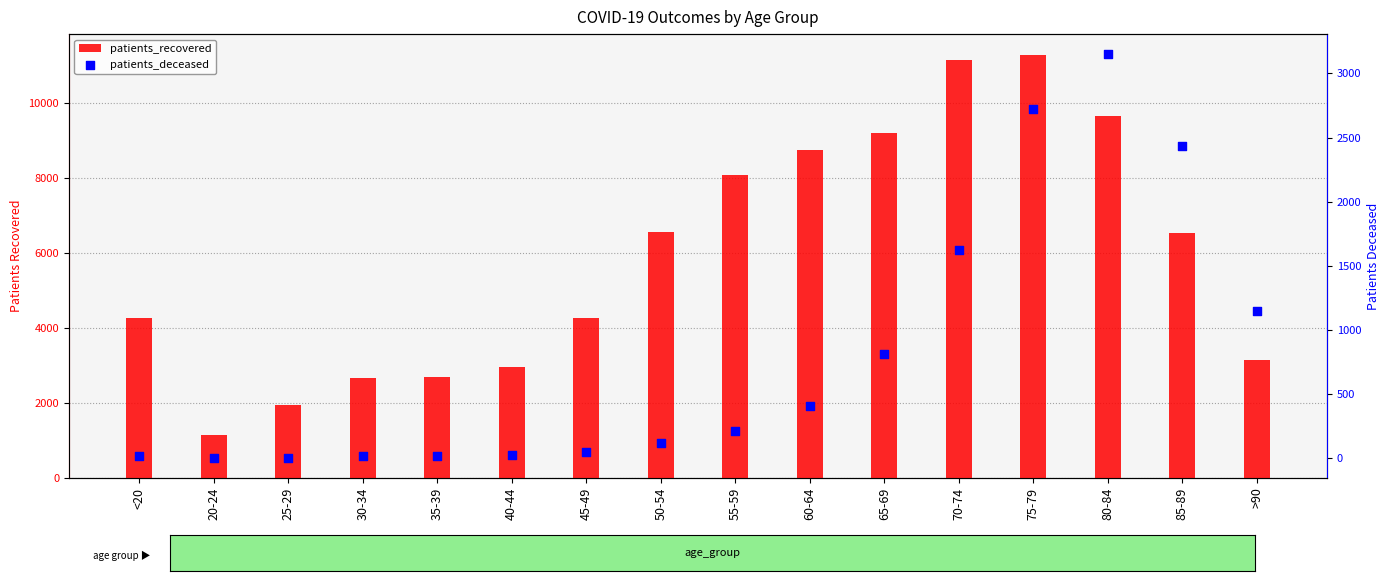

What are all the series names shown in the legend?

patients_recovered, patients_deceased